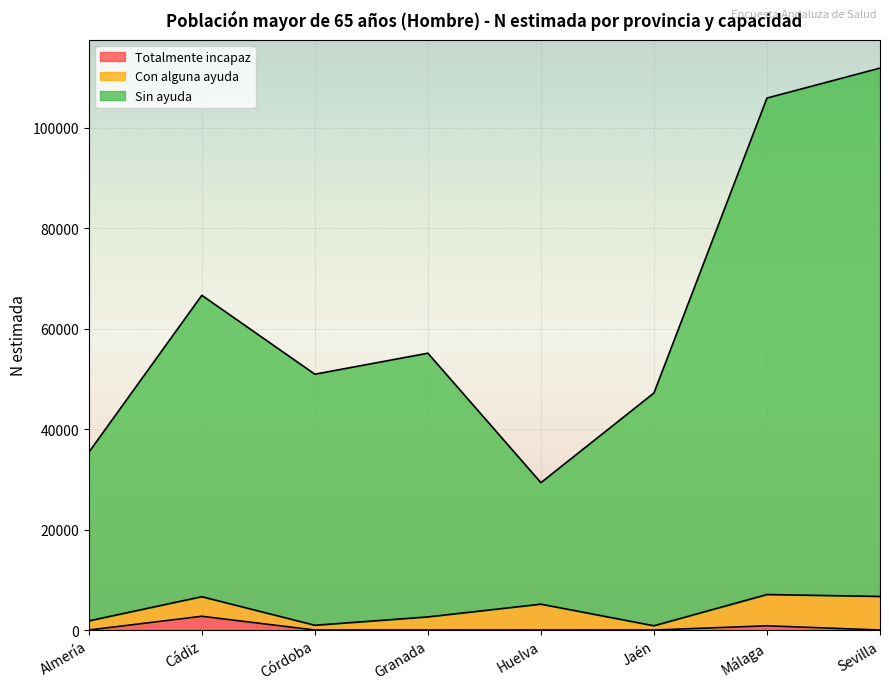

Which has a higher value, Cádiz or Córdoba?

Cádiz